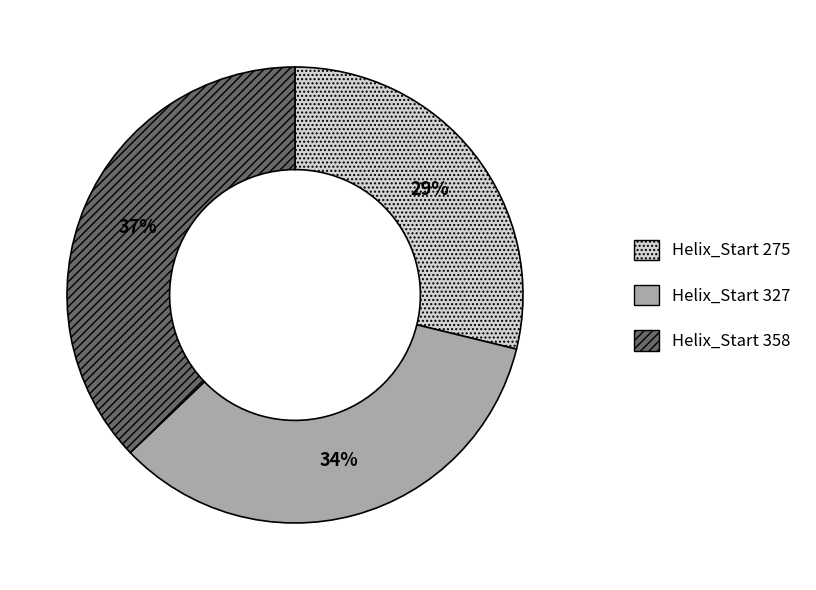

To the nearest percent, what is the difference between the largest and smallest slice percentages?

8%